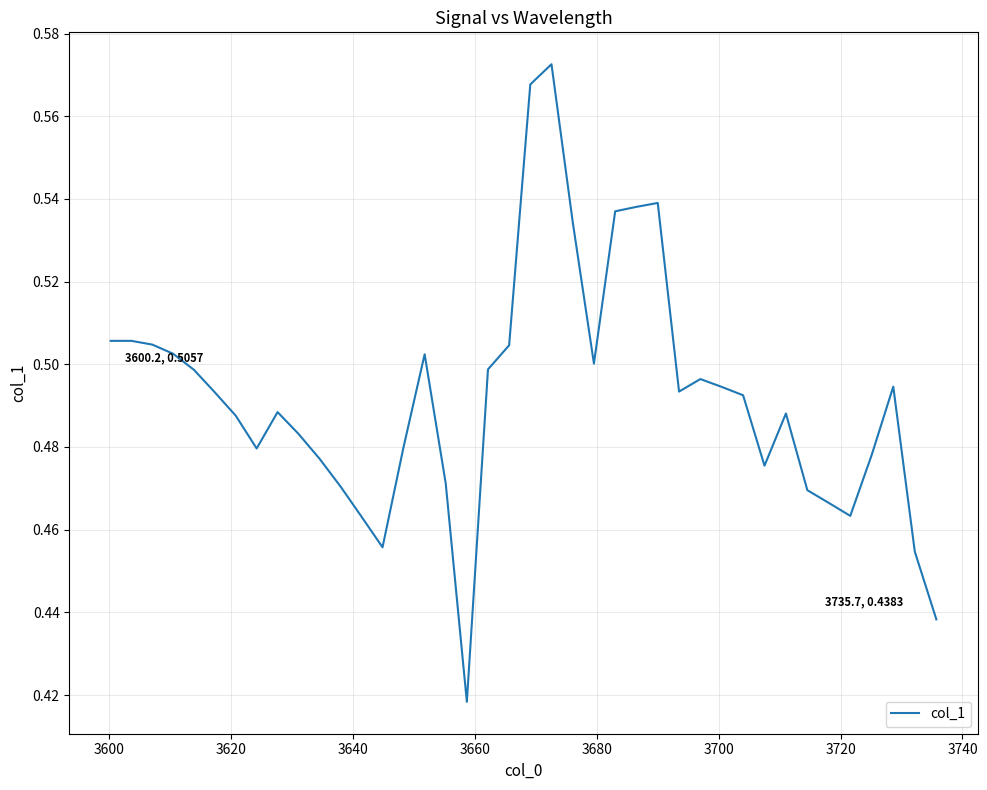

What is the smallest value displayed?

0.4